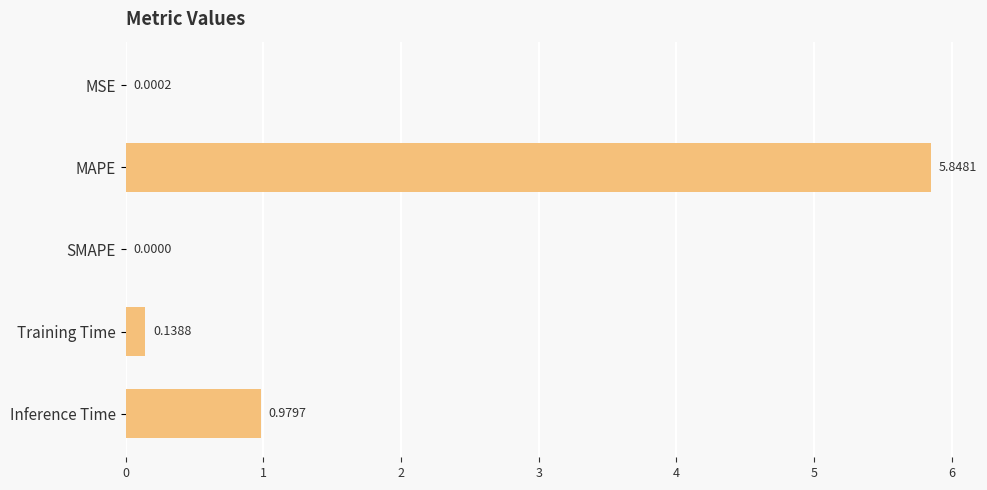

Are the bars horizontal?

Yes